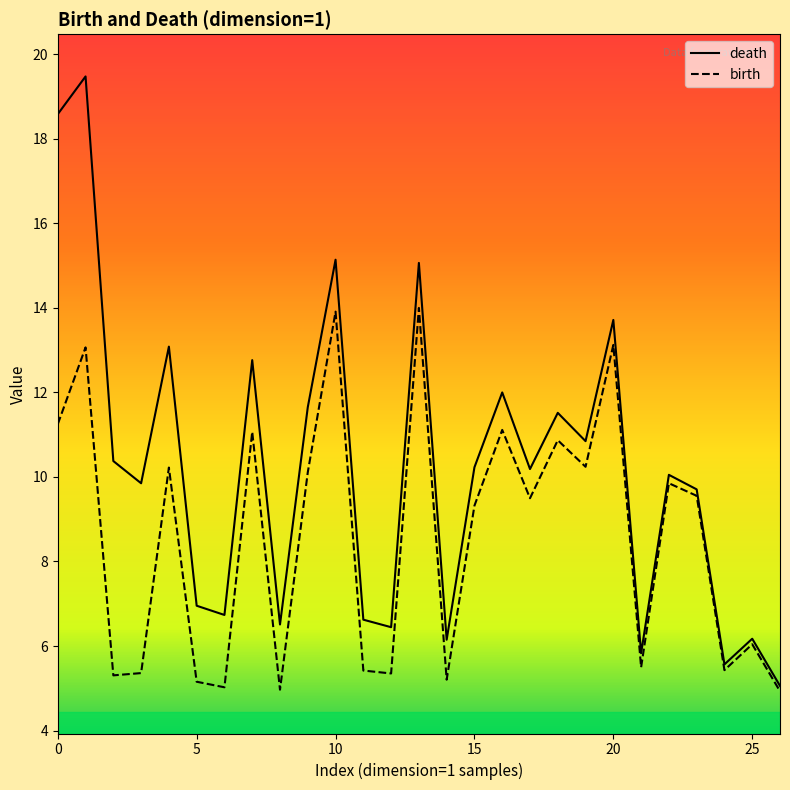

Which series has the largest range (max minus min)?

death